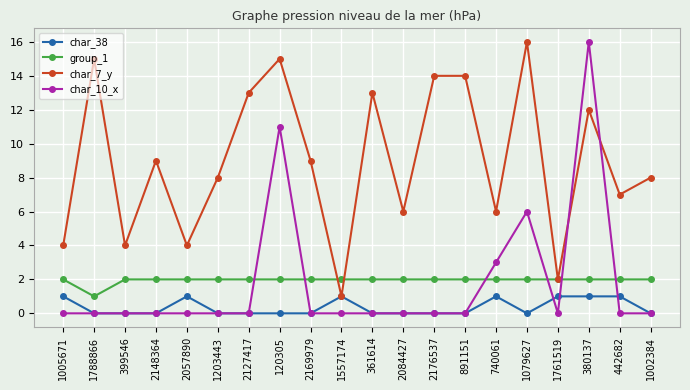

The char_7_y series shows 2 at 2057890. True or false?

False